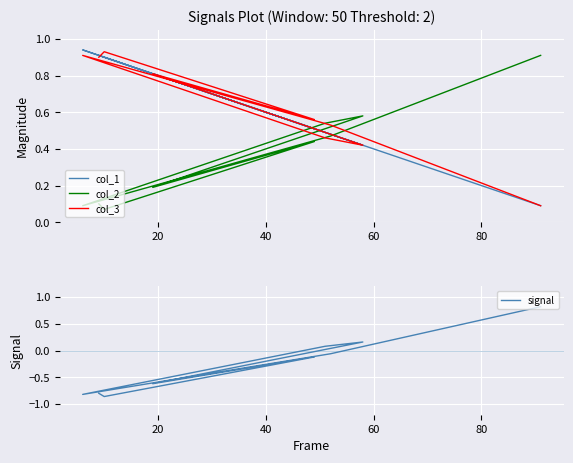

What is the value of the col_3 point at the 4th from the left?

0.8